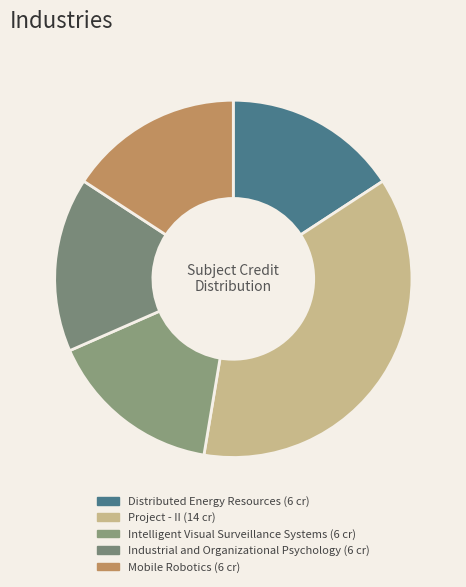

Does Intelligent Visual Surveillance Systems represent more than half of the total?

No